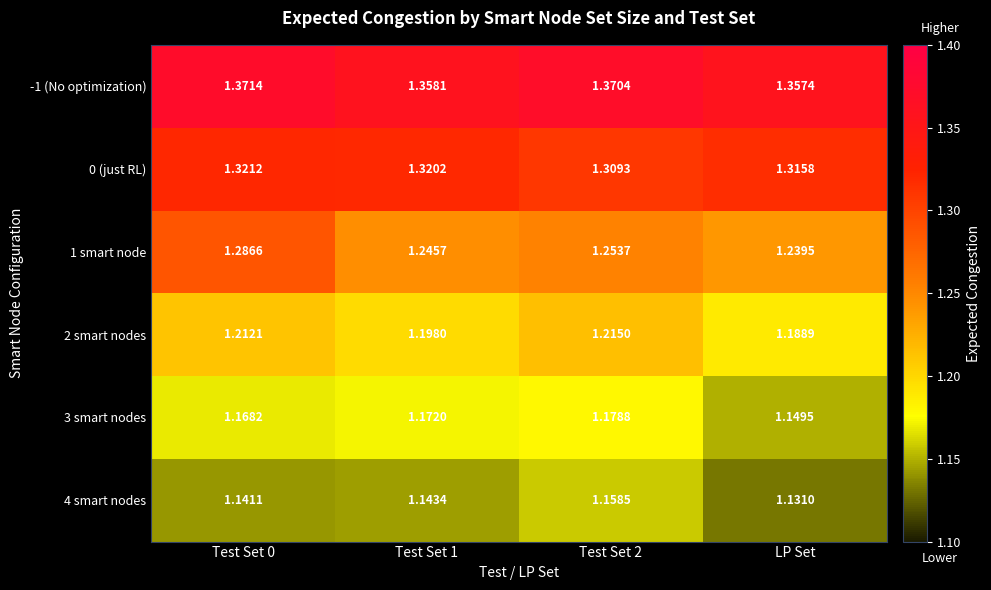

Which label corresponds to the smallest value in the chart?

LP Set